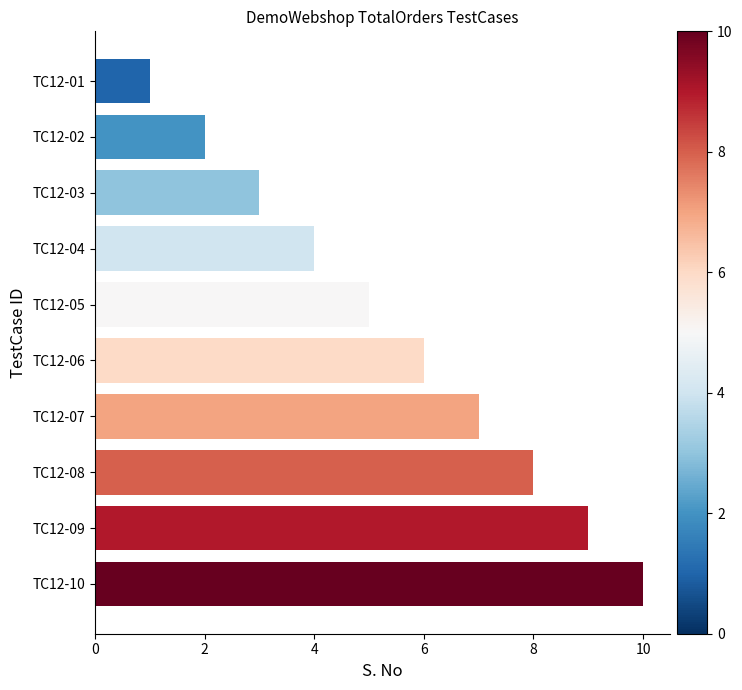

What is the difference between the maximum and minimum values?

9